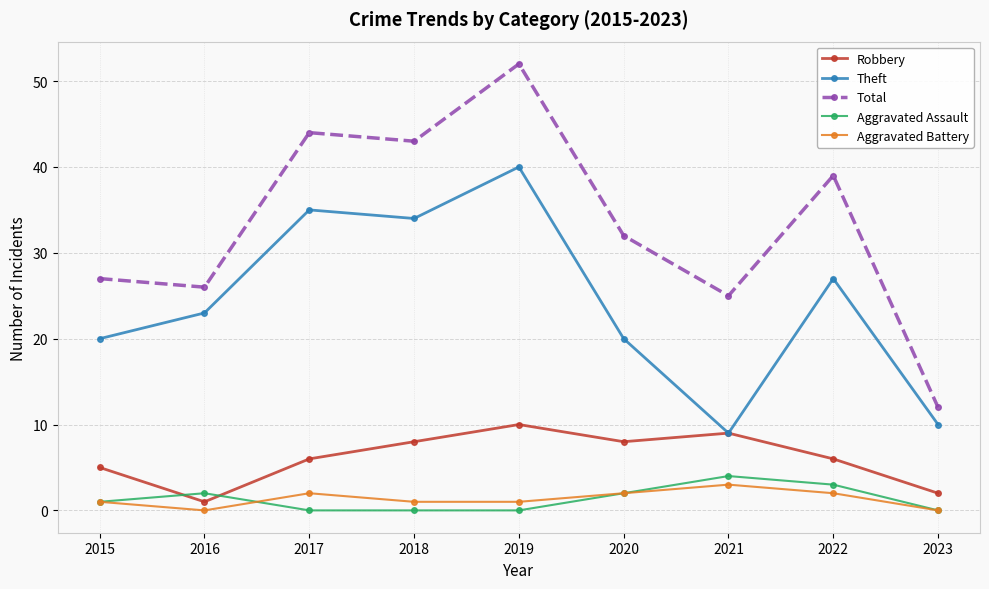

Which series has the largest range (max minus min)?

Total